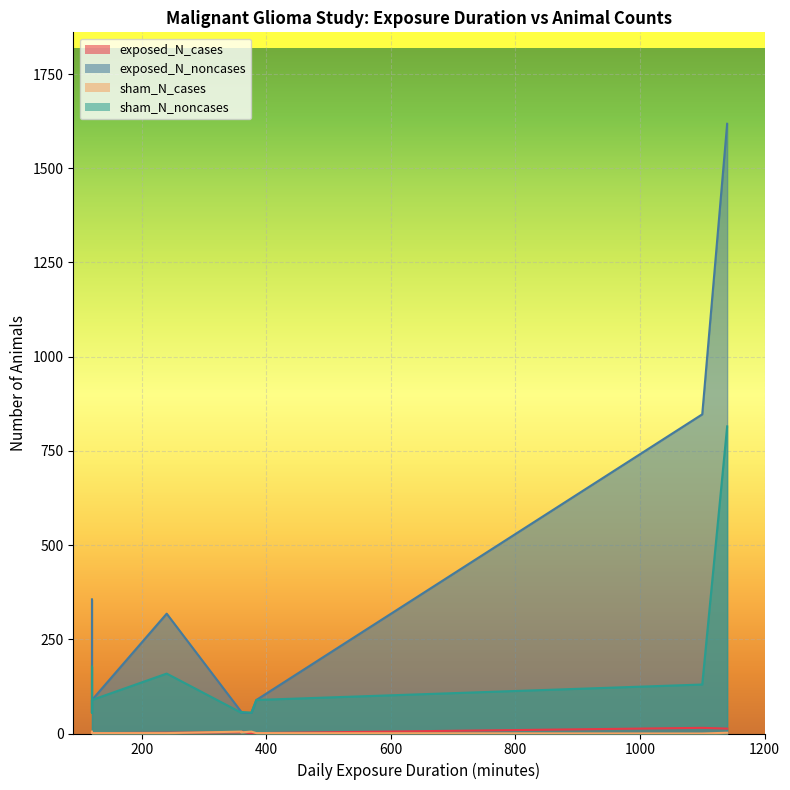

Rank the categories by sham_N_noncases value from highest to lowest.

1140, 120, 240, 1100, 120, 384, 360, 120, 360, 376